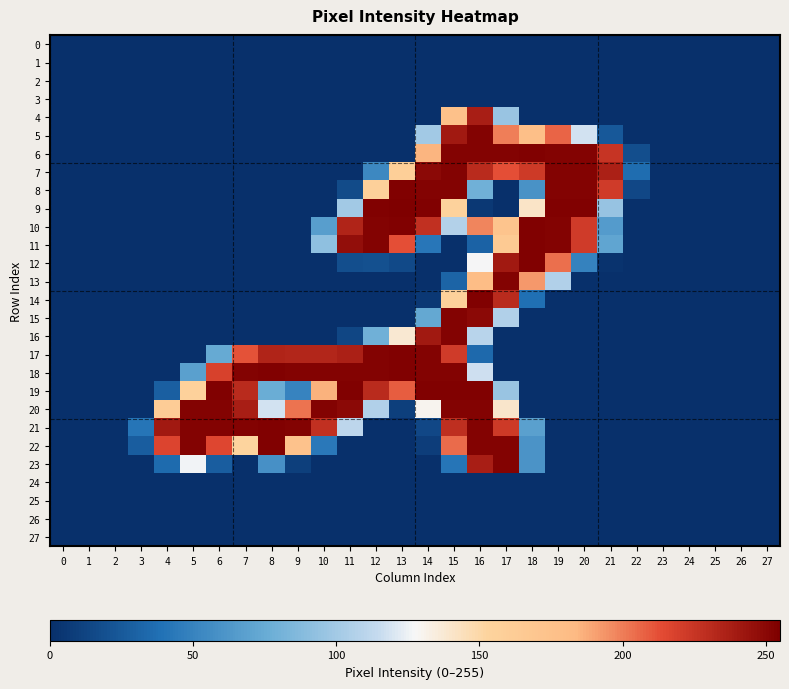

At 25, list the series in order from largest to smallest.

0, 1, 2, 3, 4, 5, 6, 7, 8, 9, 10, 11, 12, 13, 14, 15, 16, 17, 18, 19, 20, 21, 22, 23, 24, 25, 26, 27